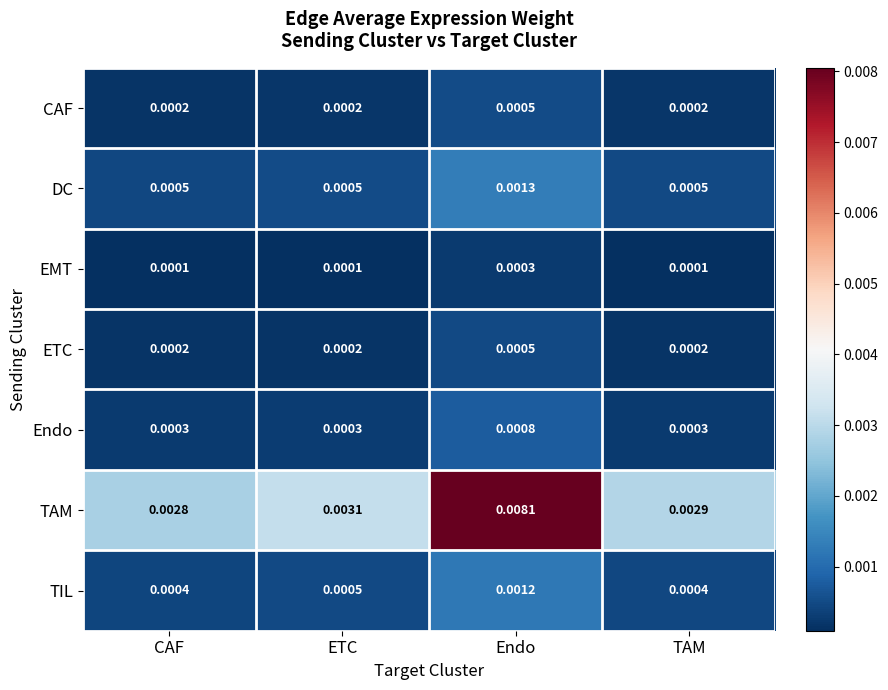

Which series has the largest range (max minus min)?

TAM